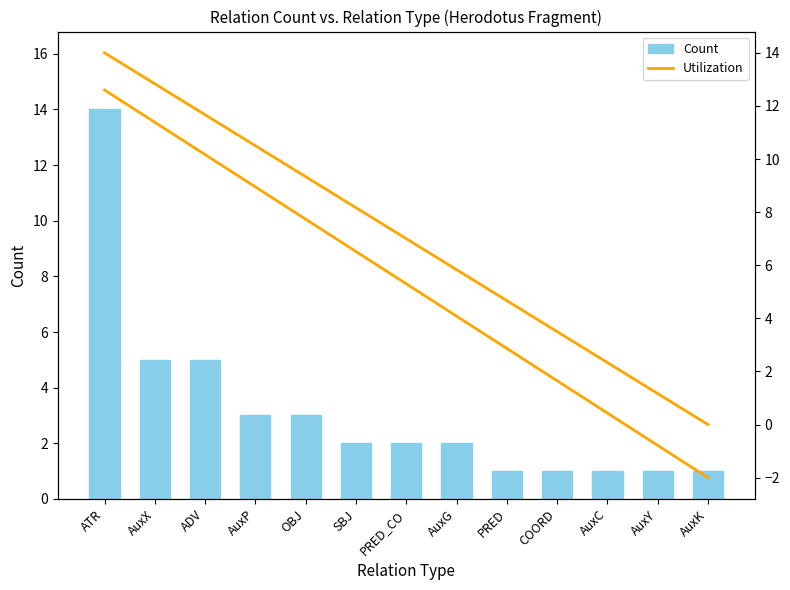

Which label corresponds to the smallest value in the chart?

AuxK